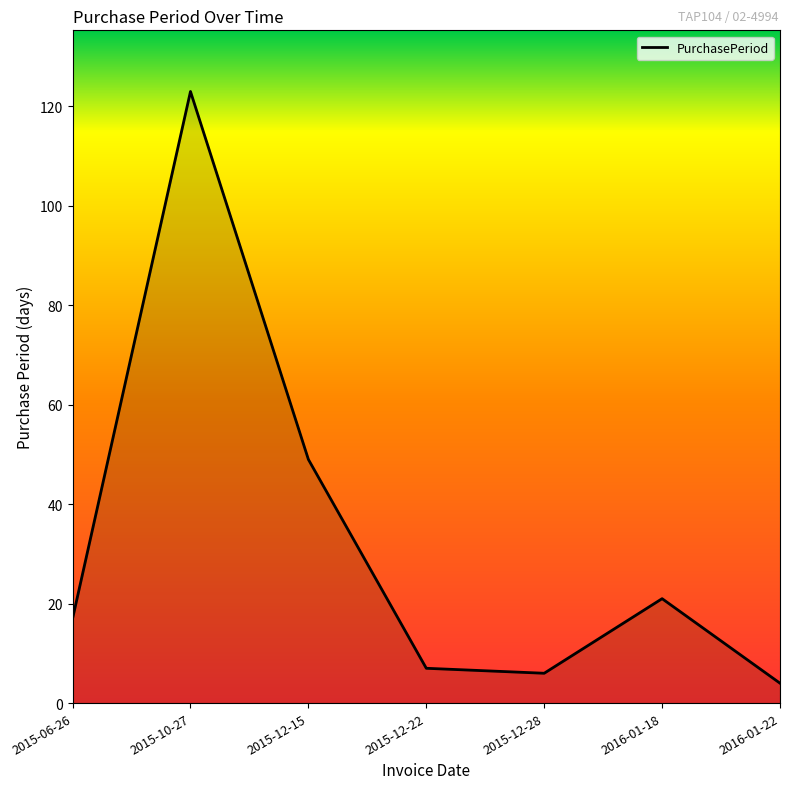

What is the sum of the values at 2016-01-22 and 2015-10-27?

127